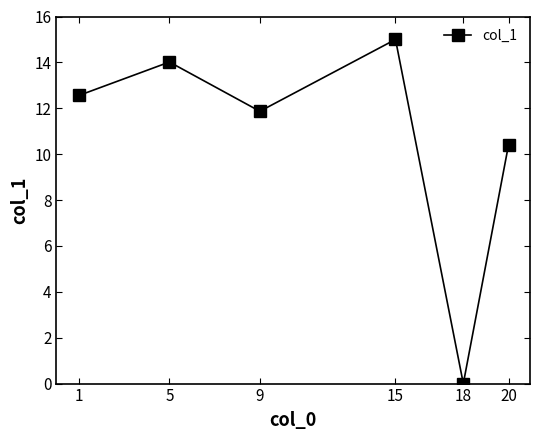

Read the value at 20.

10.4